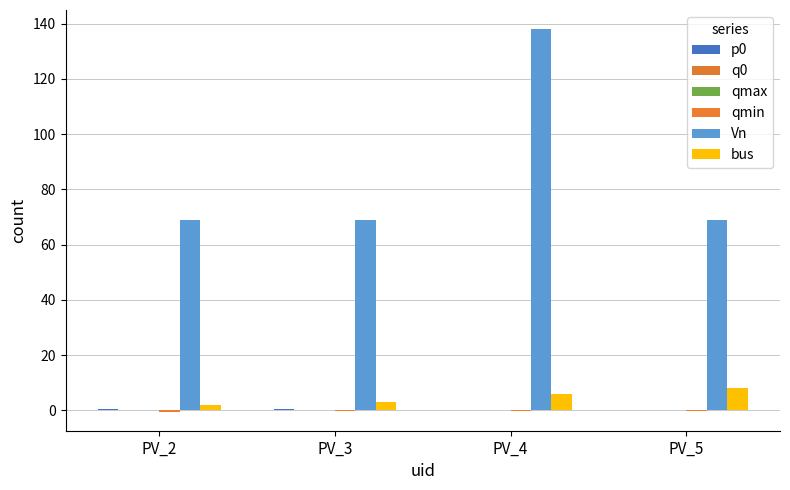

How many groups of bars are there?

4